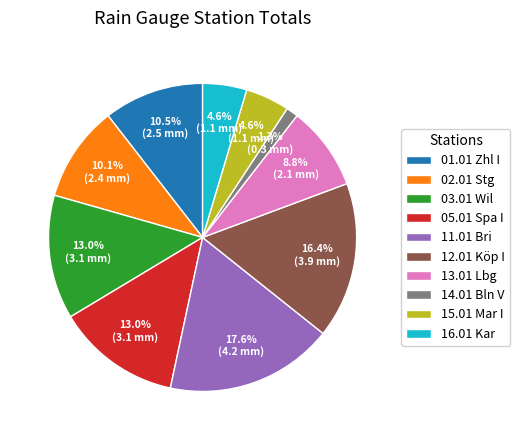

To the nearest percent, what is the difference between the largest and smallest slice percentages?

16%